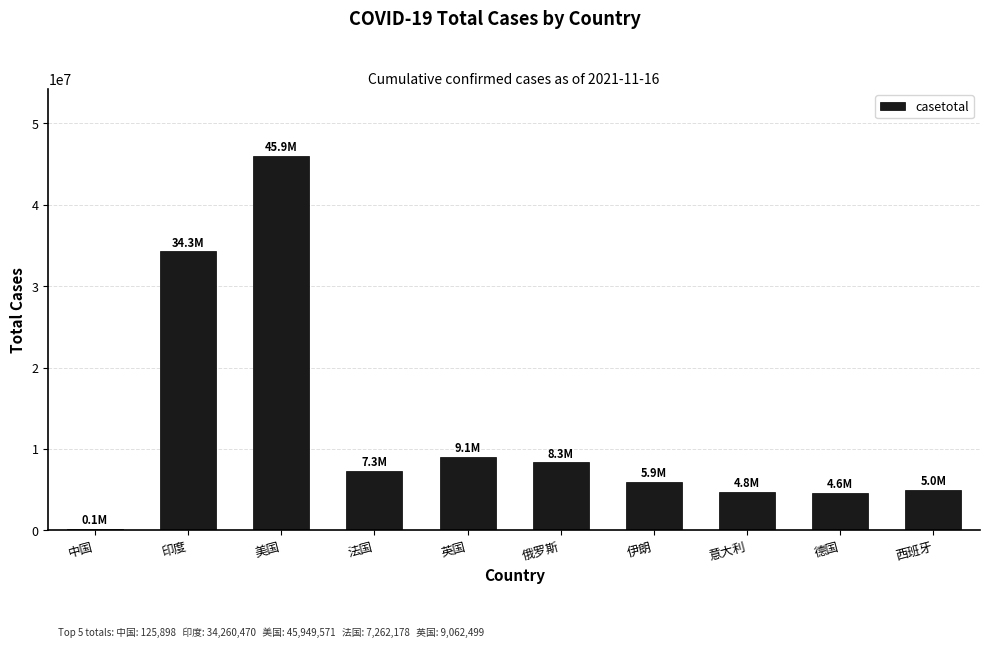

What is the change in value from 法国 to 俄罗斯?

+1075875